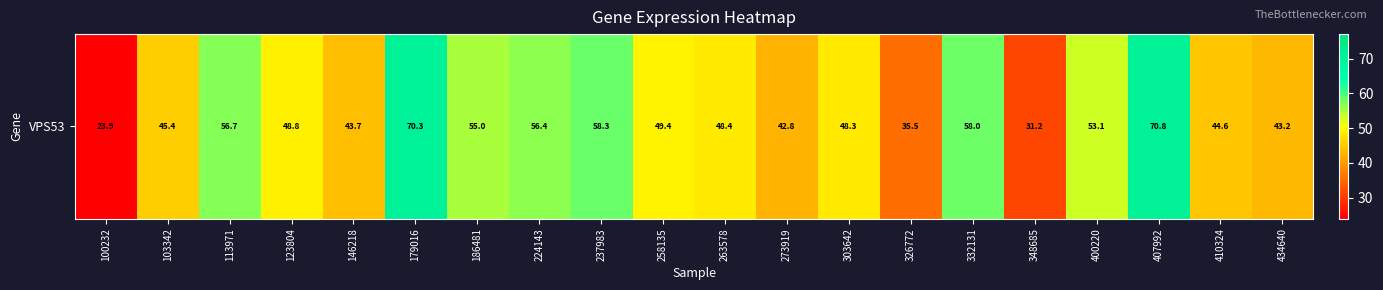

At which label does the data first exceed 48?

113971